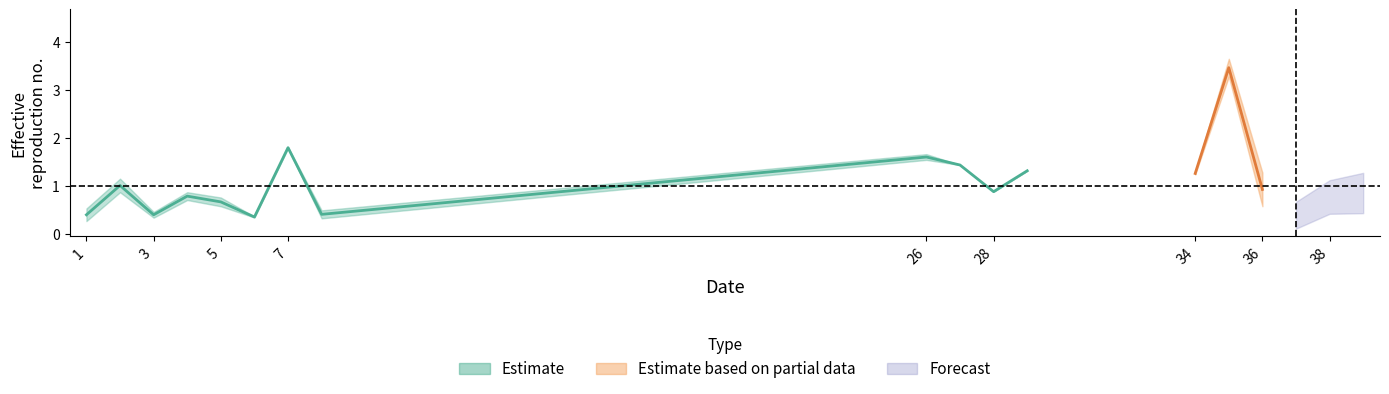

What is the total value across all series at 28?

0.9